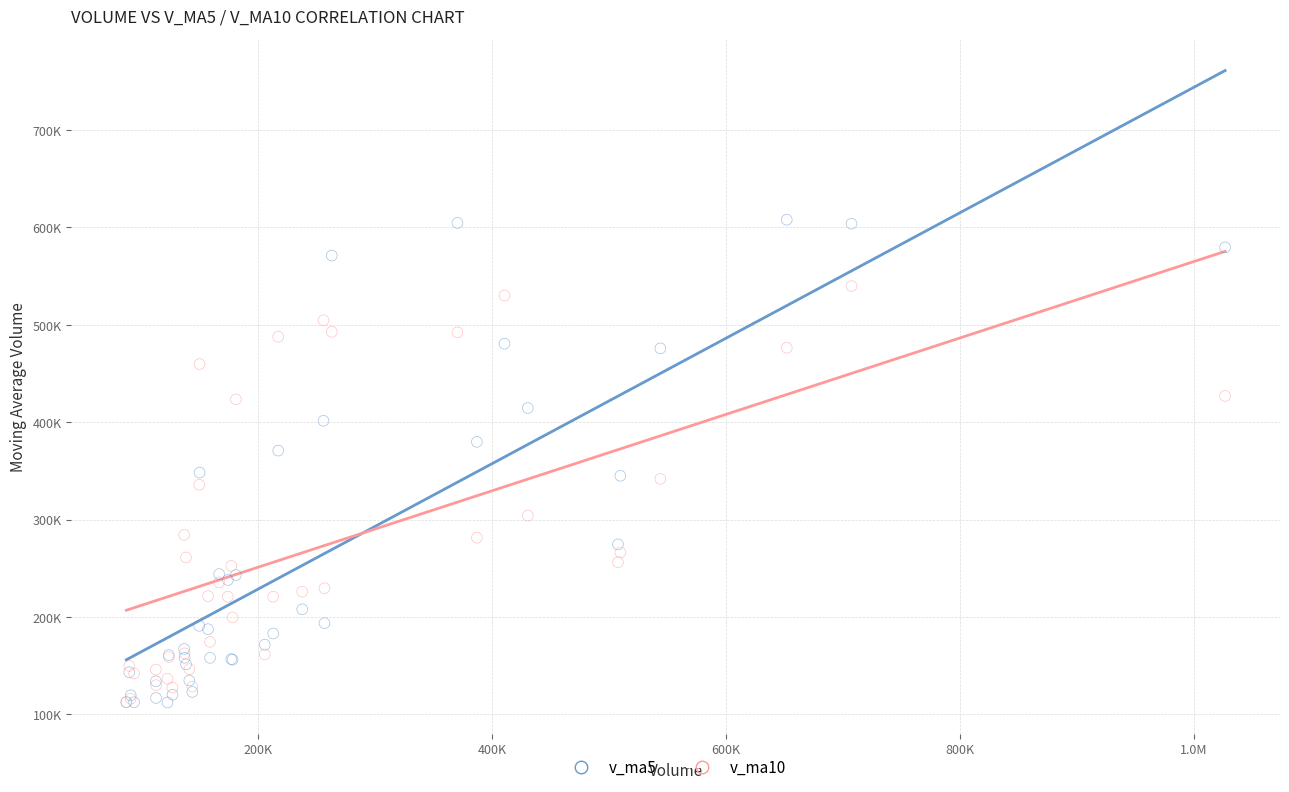

What are all the series names shown in the legend?

v_ma5, v_ma10